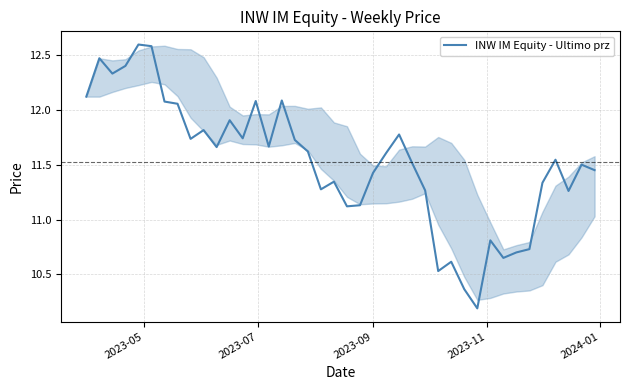

What is the difference between the maximum and minimum values?

2.4